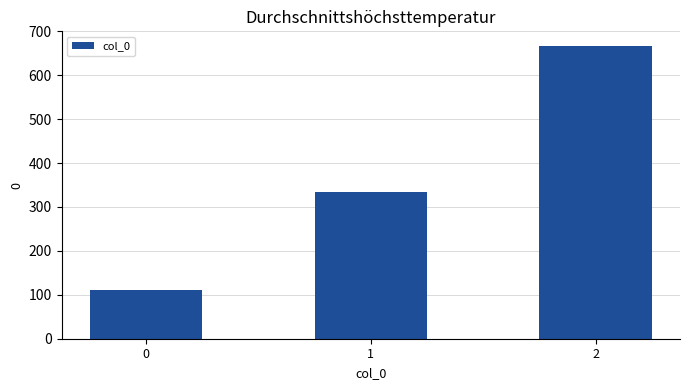

How many categories are shown in the chart?

3